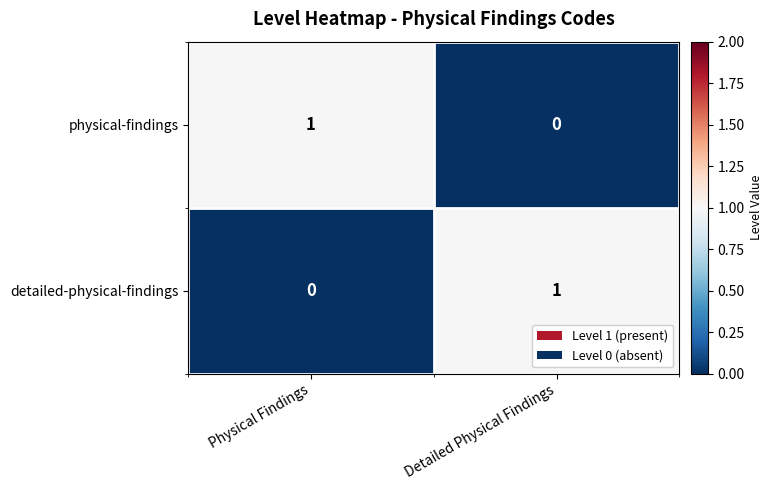

Is the value of detailed-physical-findings at Physical Findings greater than the value of physical-findings at Physical Findings?

No